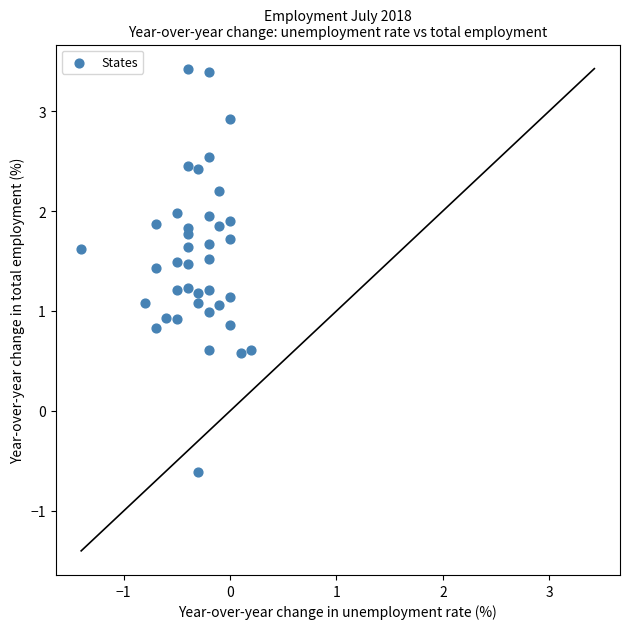

What is the range of X values (max minus min)?

1.6